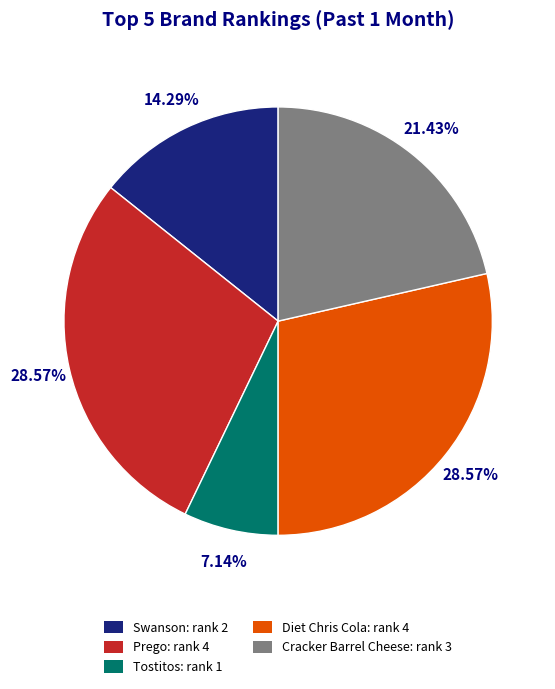

What is the smallest slice in the pie chart?

Tostitos